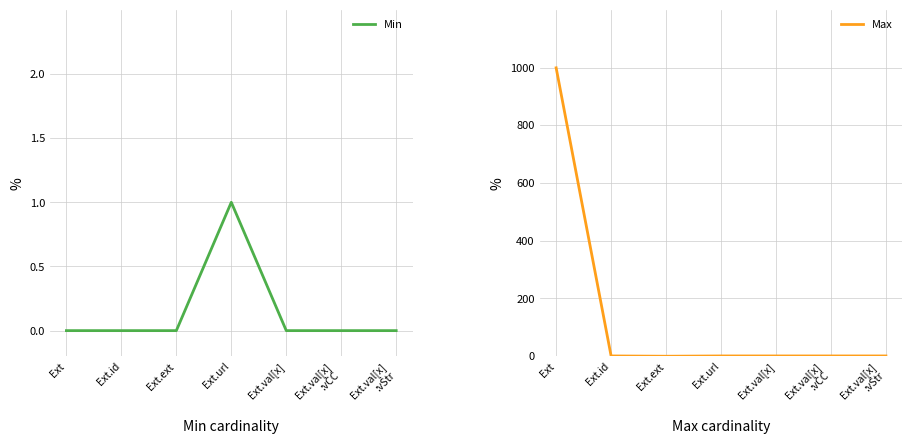

Which has a higher value, Ext.id or Ext.ext?

Ext.id